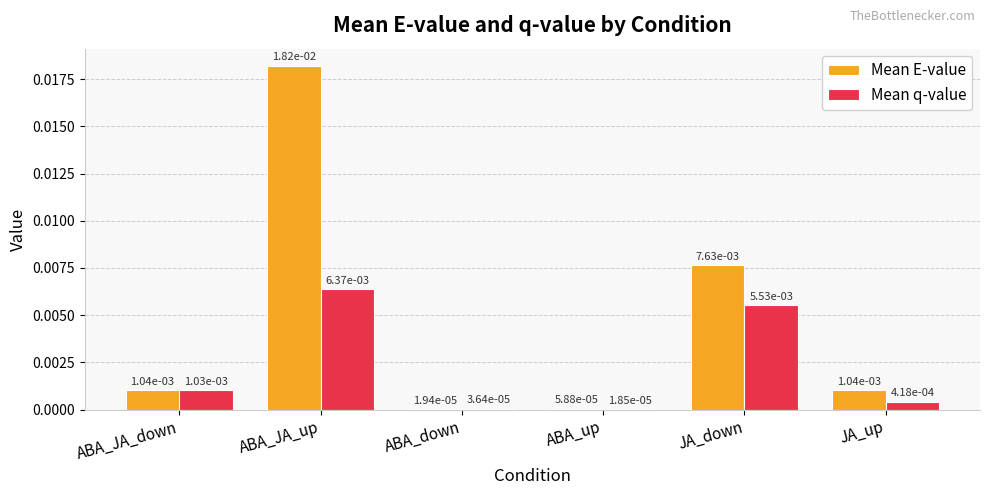

At which category is the sum across all series the highest?

ABA_JA_up